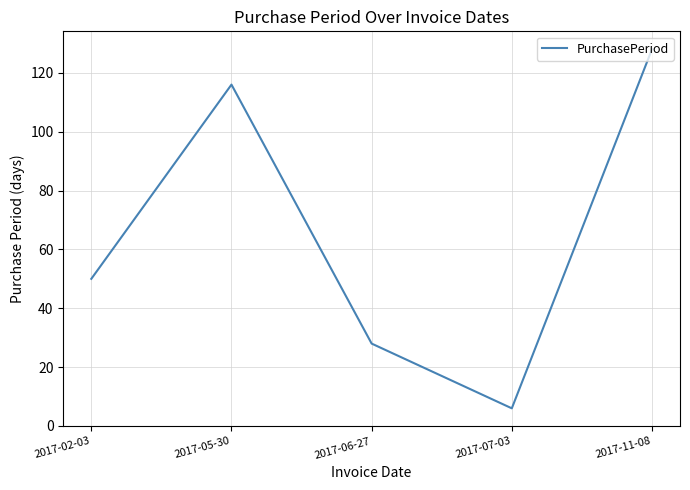

How many values are below 50?

2